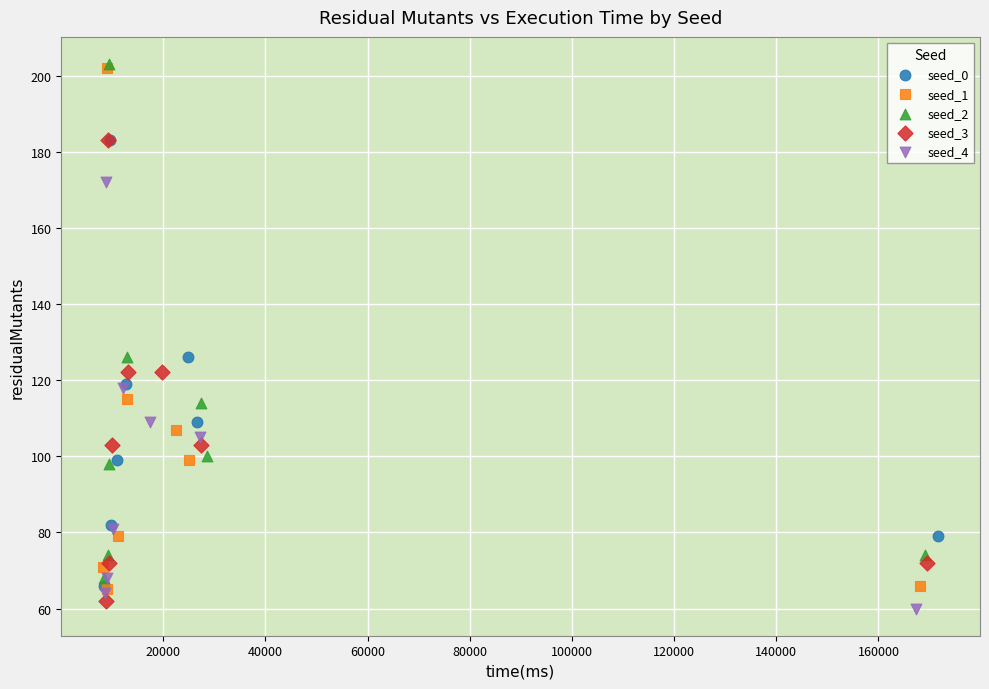

What are all the series names shown in the legend?

seed_0, seed_1, seed_2, seed_3, seed_4